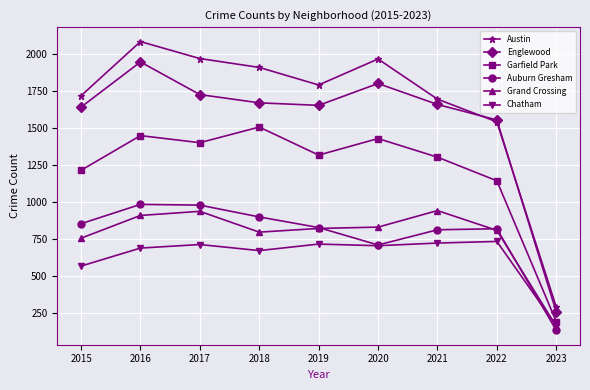

Where is the first local maximum for Chatham?

2017